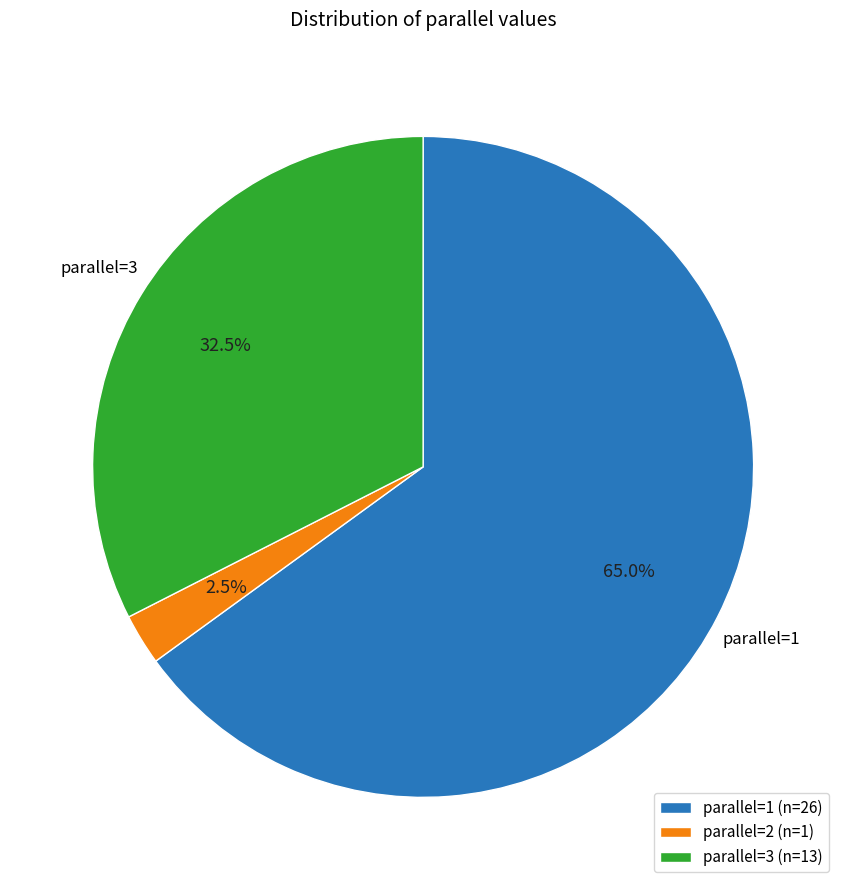

Count the number of slices in the pie.

3